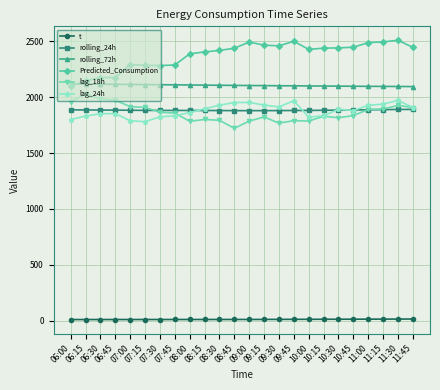

True or false: lag_18h and t intersect in this chart.

False